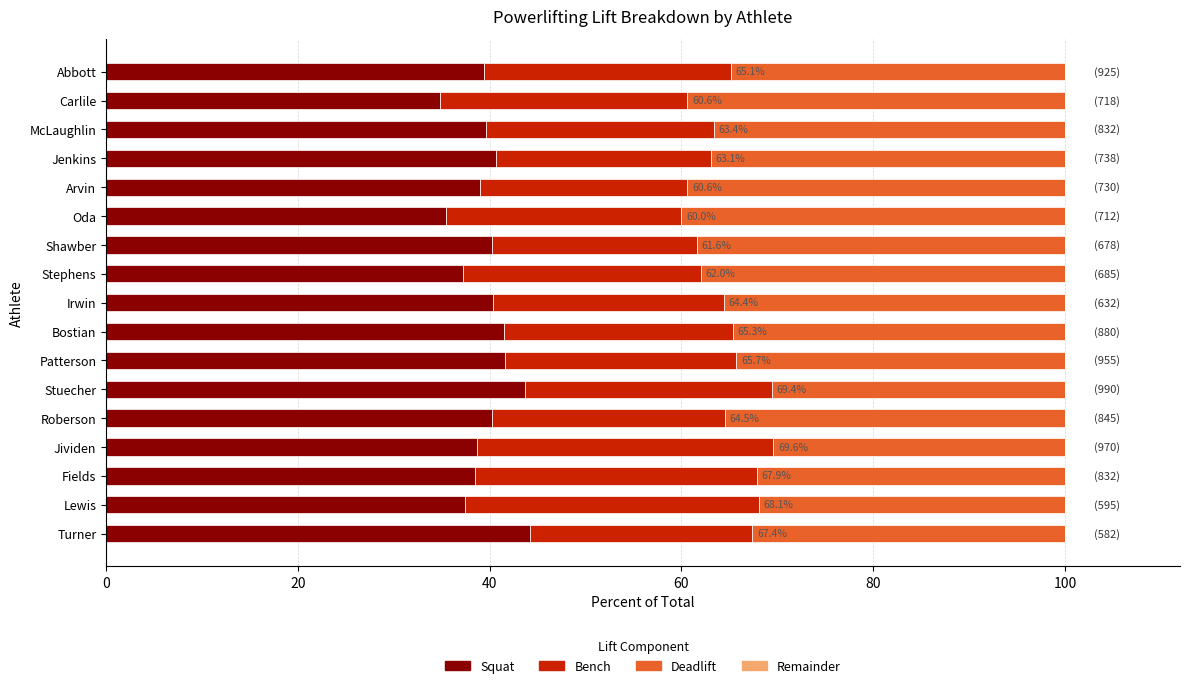

What is the sum of all Squat values?

672.6